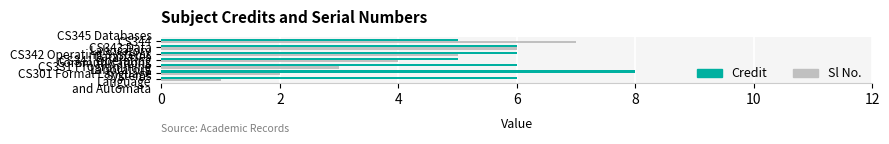

Which series has the largest total across all categories?

Credit